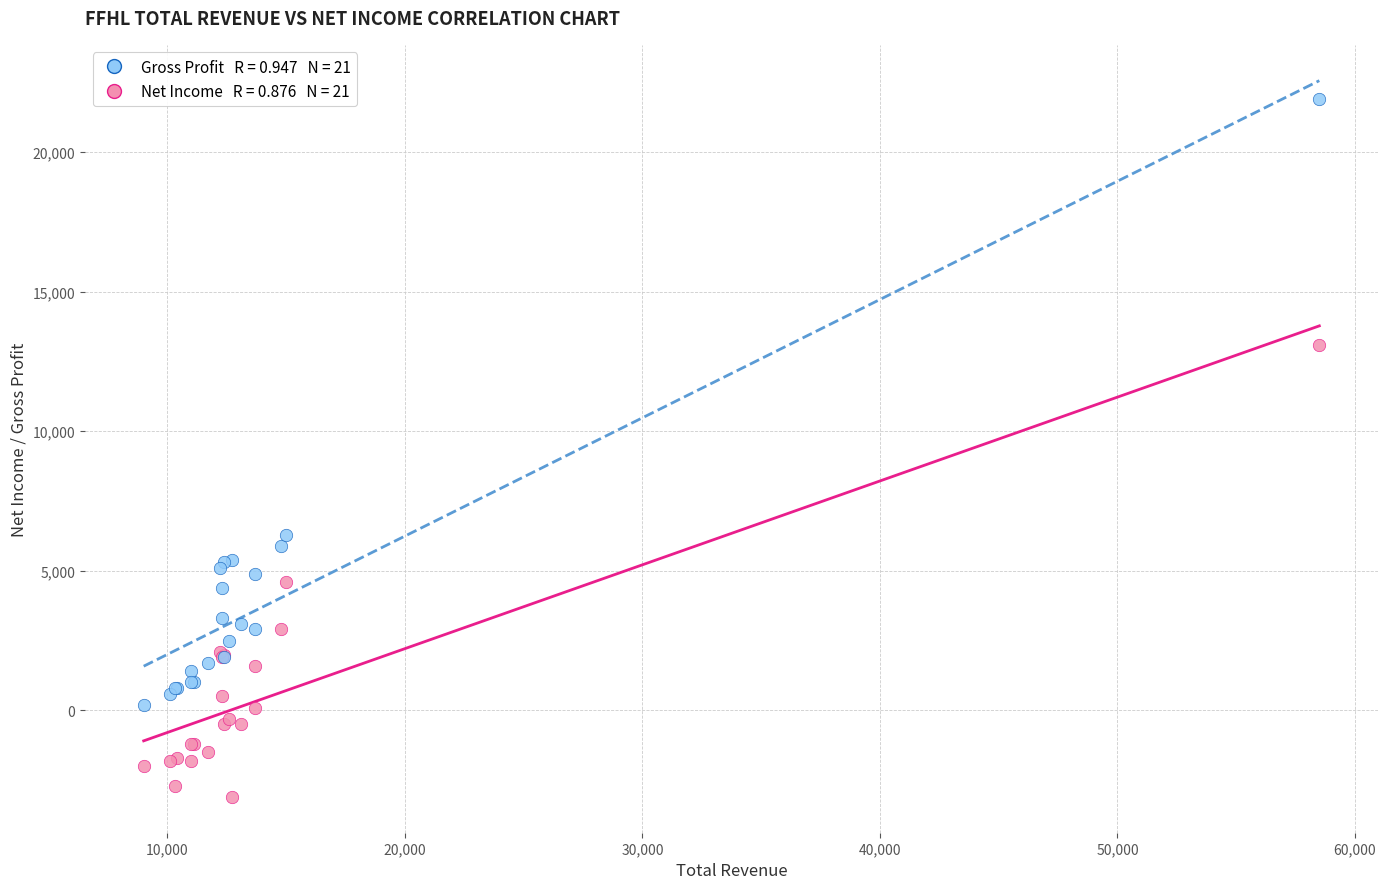

Across all series, what Y value is closest to 9400?

6300